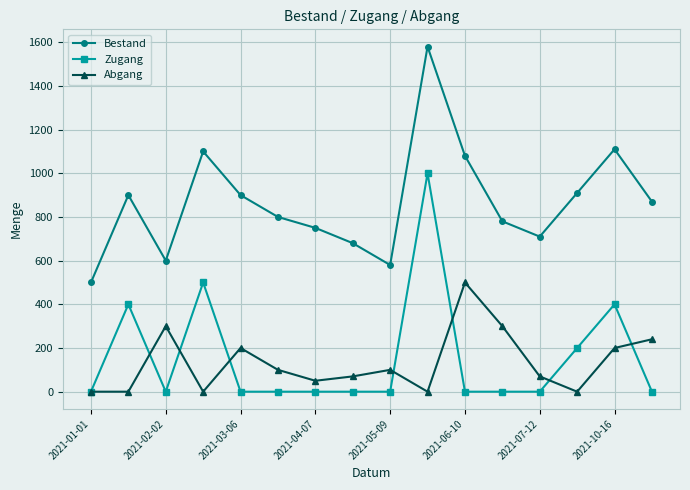

Which series ends up on top after the final intersection of Zugang and Abgang?

Abgang